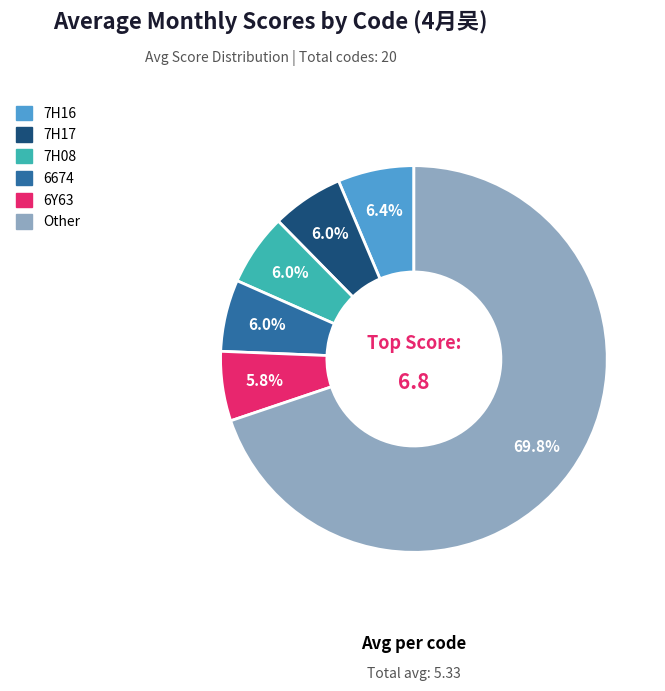

To the nearest percent, what is the average slice percentage?

17%